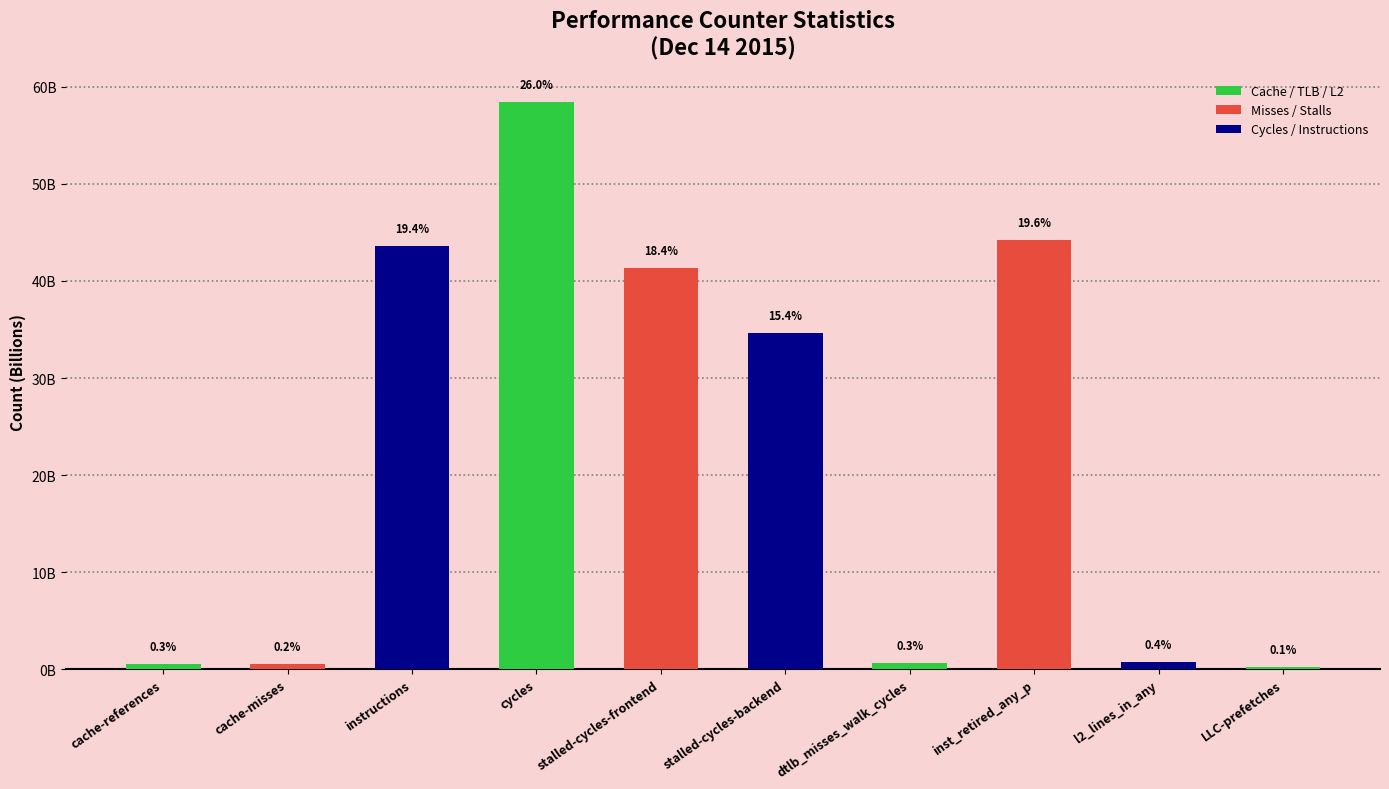

Does the chart contain any negative values?

No